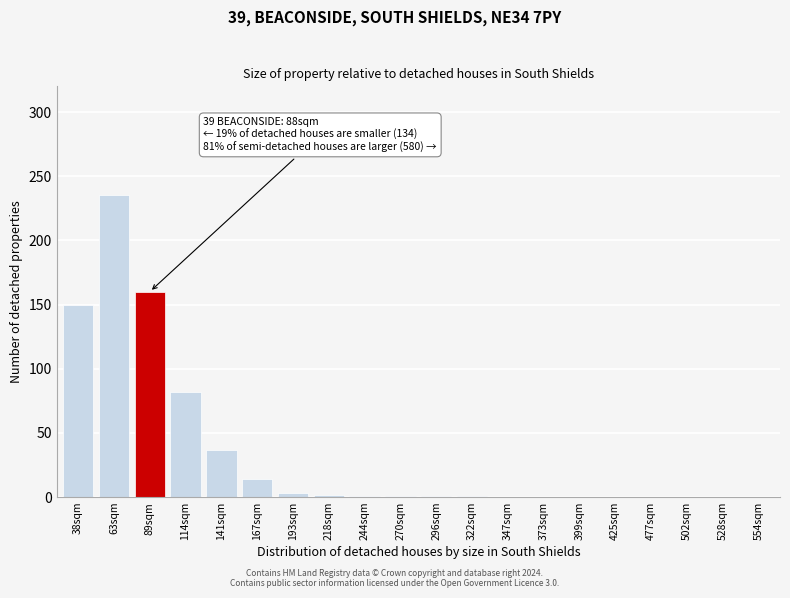

What is the sum of all values?

687